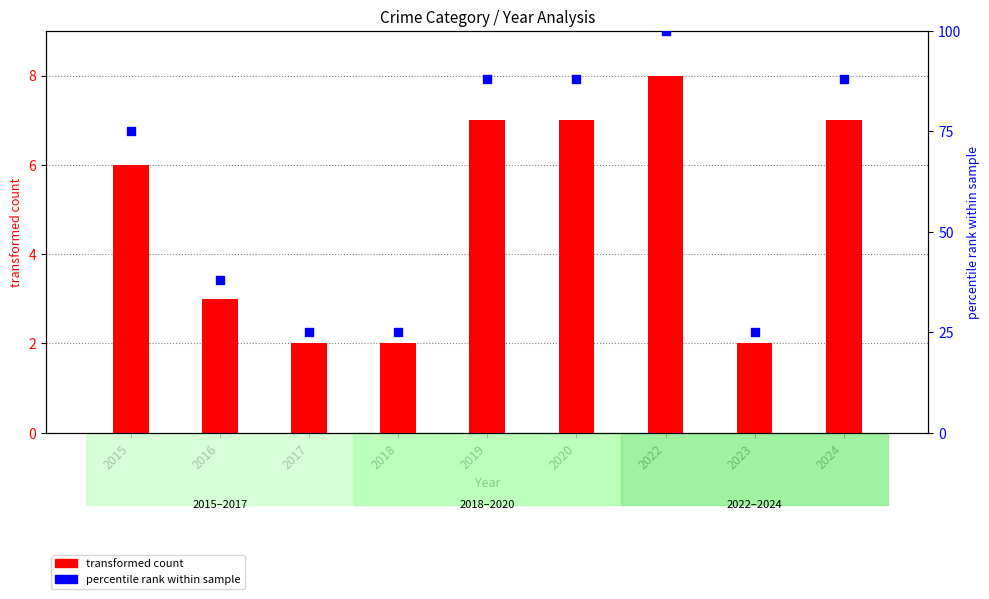

What is the total value across all series at 2018?

27